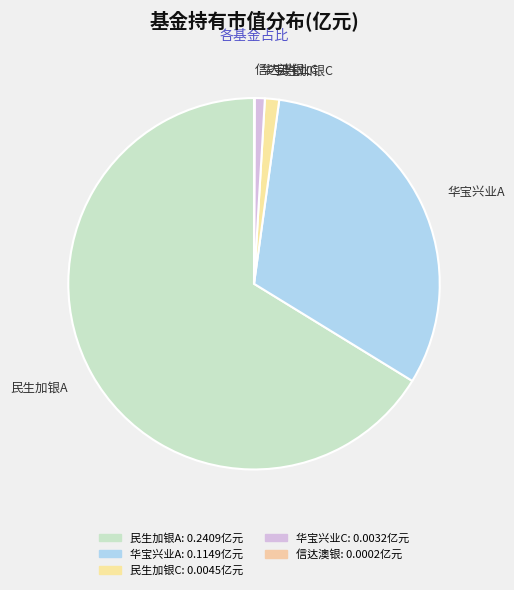

Which slice is the largest?

民生加银A